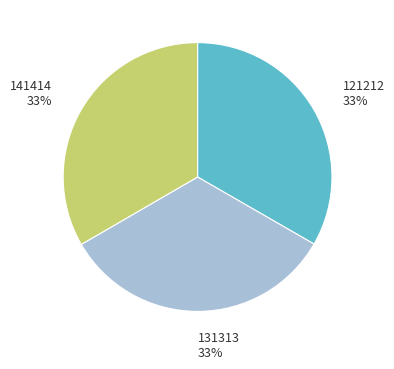

Is there any slice that represents more than half of the pie?

No